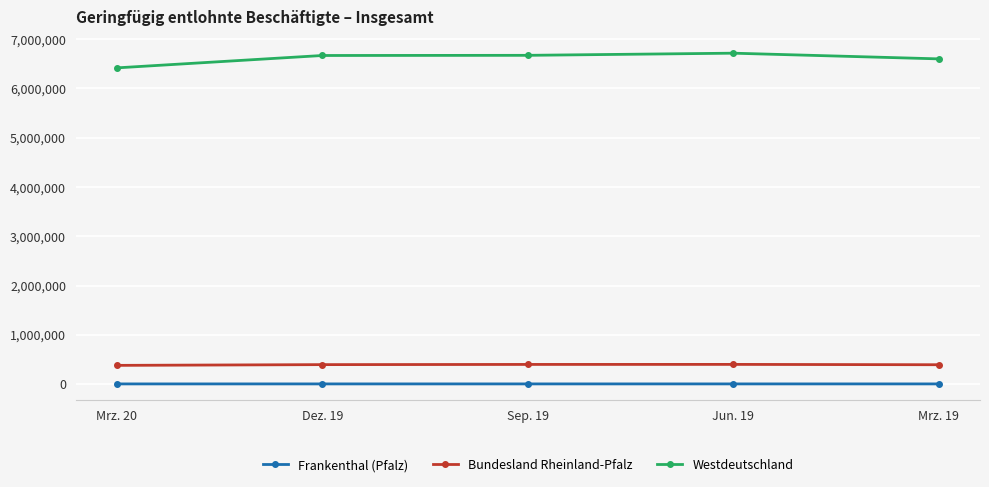

At how many categories does at least one series exceed 4248660?

5